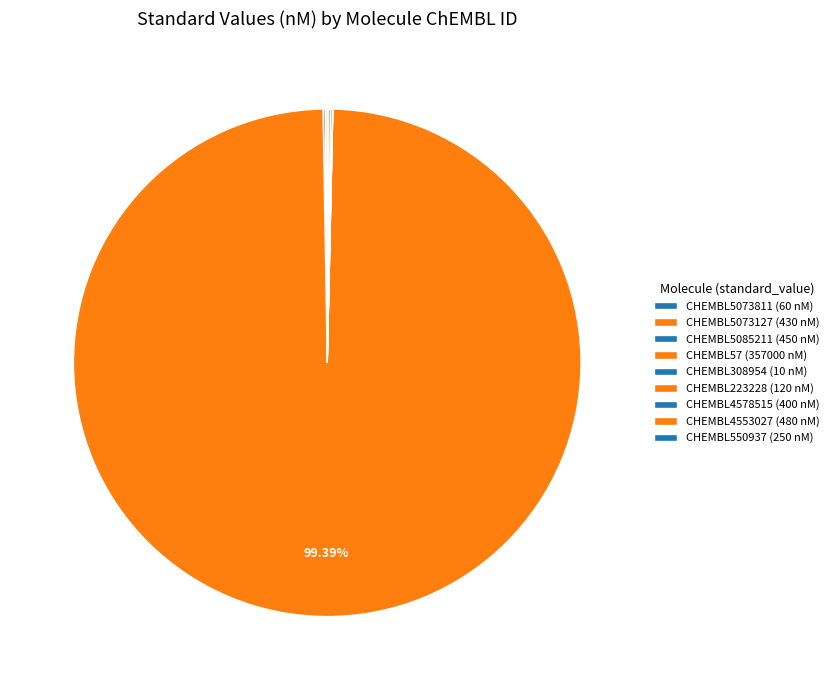

True or false: CHEMBL57 accounts for 91% of the total.

False